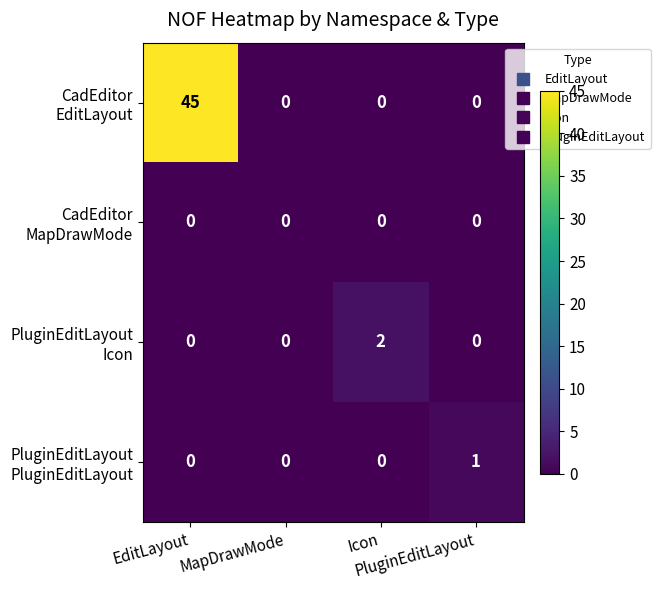

Count the number of data series in this chart.

4